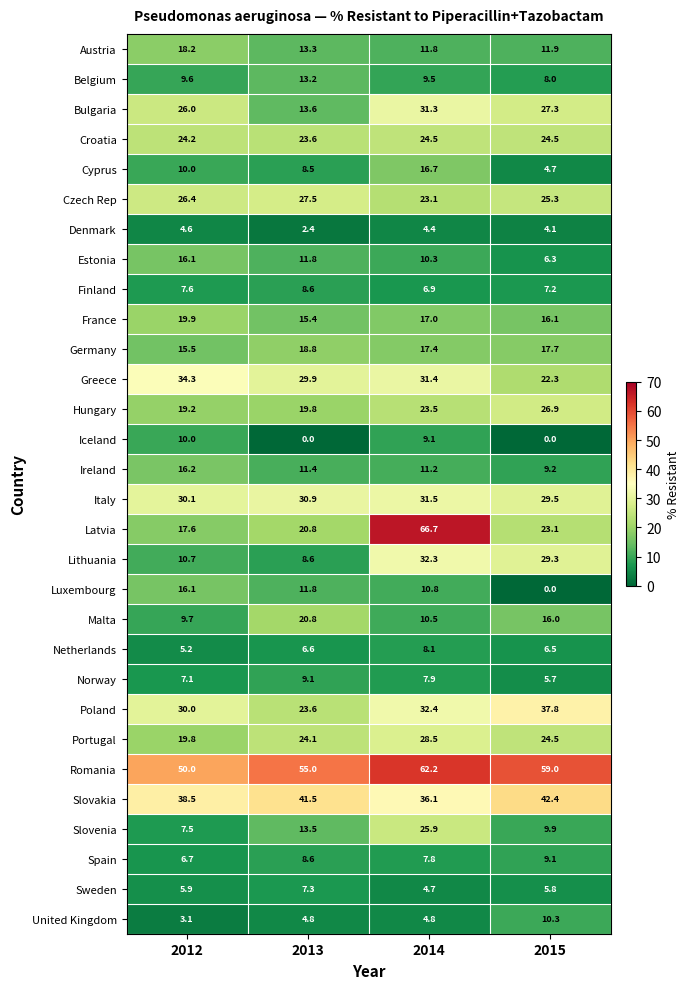

At which label does Ireland reach its peak?

2012